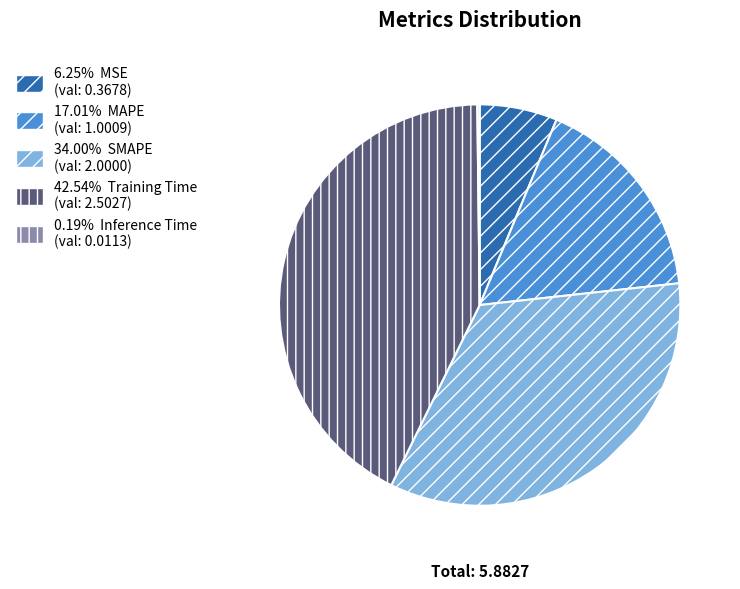

Is 42.54% Training Time (val: 2.5027) the majority of the pie?

No